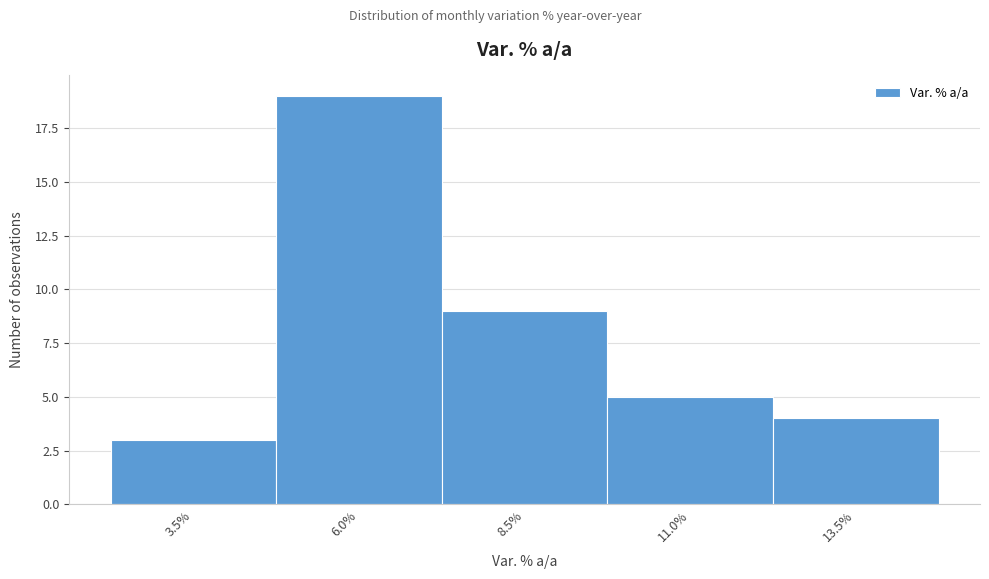

Reading left to right, transcribe this chart: for each bar, give the range it covers on the x-axis and its height. Neither the bar edges nor the heights are printed on the chart, so give them approximately, as read against the axes.

2.25 to 4.75: 3
4.75 to 7.25: 19
7.25 to 9.75: 9
9.75 to 12.25: 5
12.25 to 14.75: 4